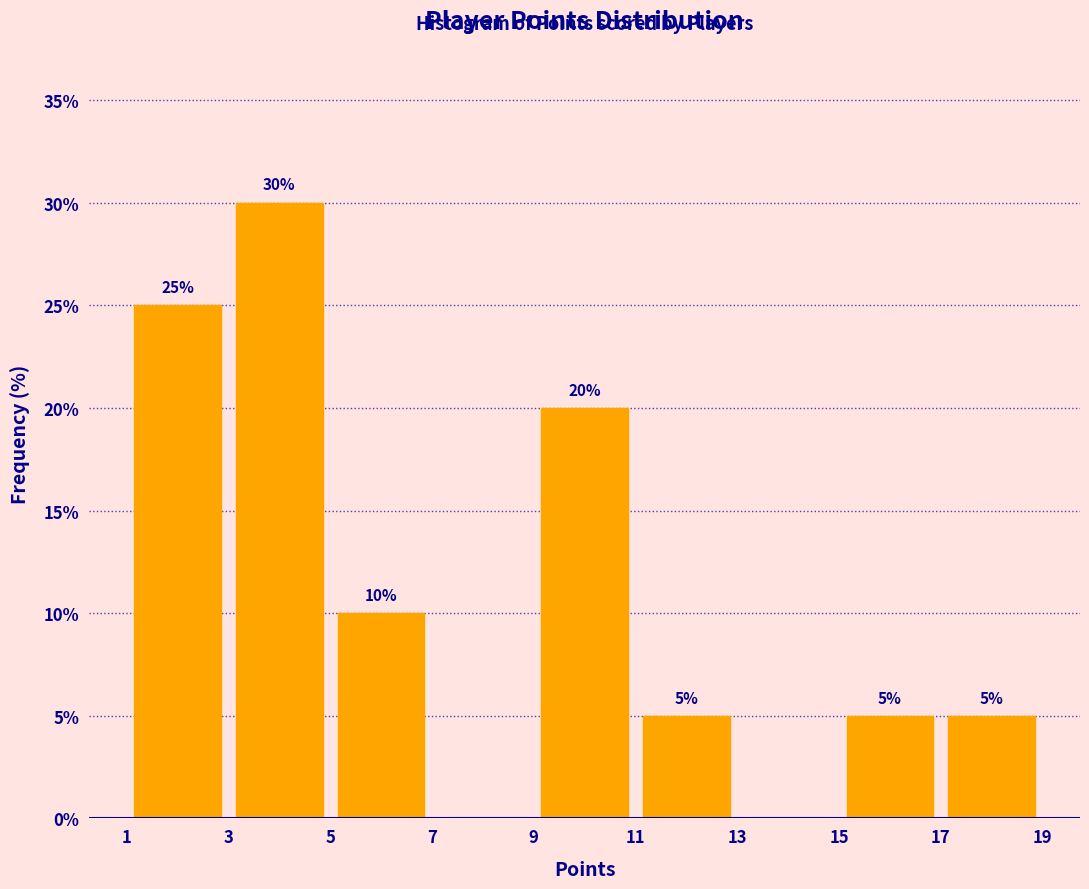

Which range on the x-axis has the tallest bar?

3 to 5